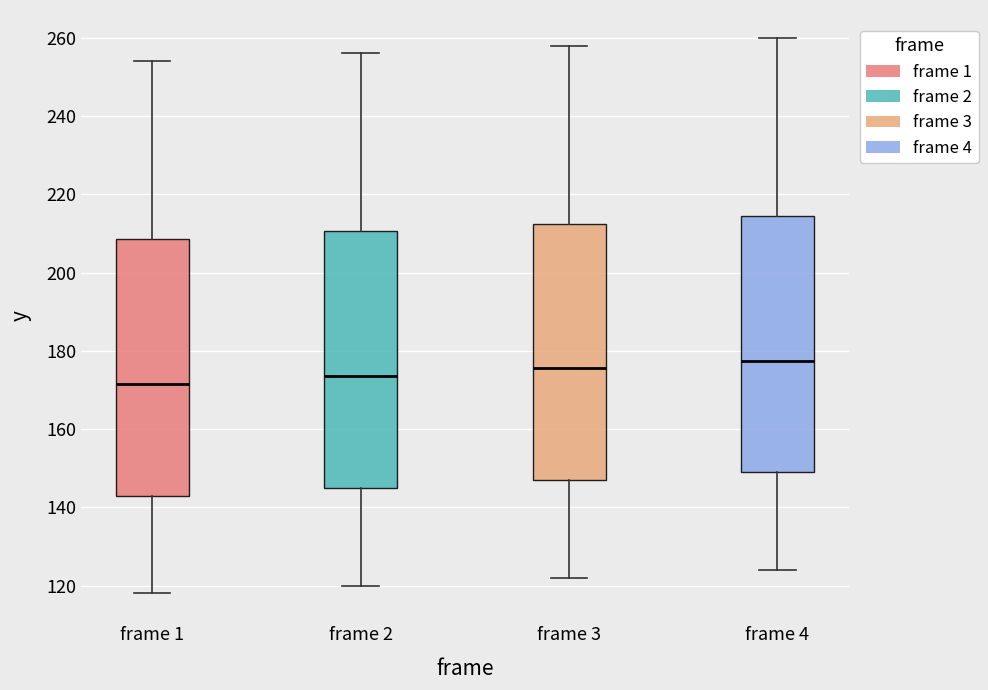

Reading left to right, transcribe this box plot: for each box, give where its median line is, the range the box spans, and where its two whiskers end, as read against the y-axis. The values are not printed on the chart, so give them approximately, as read against the axis.

frame 1: median 172, box 144 to 208, whiskers 118 to 254
frame 2: median 174, box 146 to 210, whiskers 120 to 256
frame 3: median 176, box 148 to 212, whiskers 122 to 258
frame 4: median 178, box 150 to 214, whiskers 124 to 260